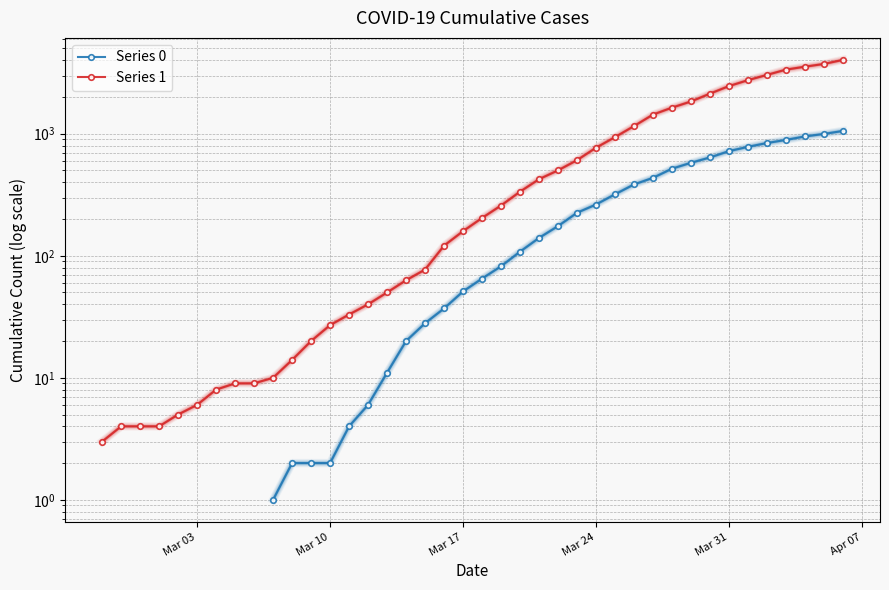

What is the minimum value shown in the chart?

1.0